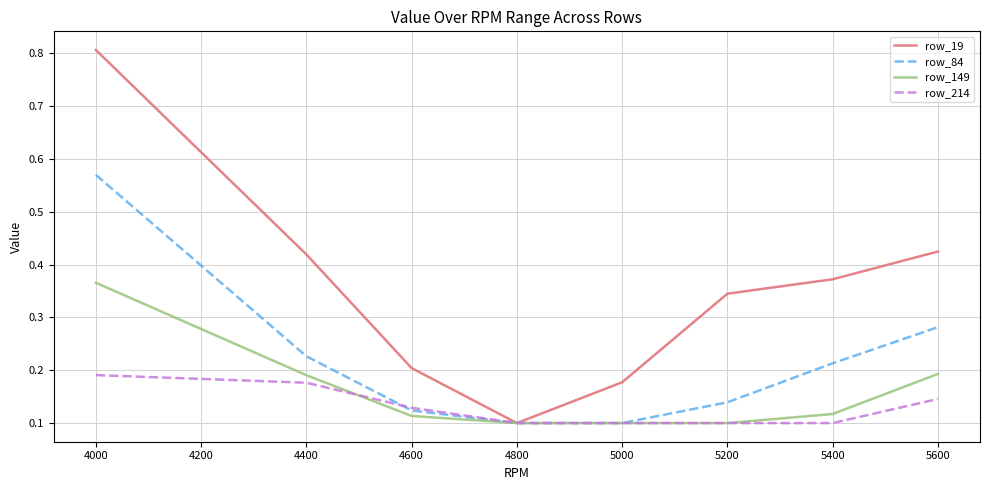

Is it true that row_149 equals 0.1 at 4600?

True